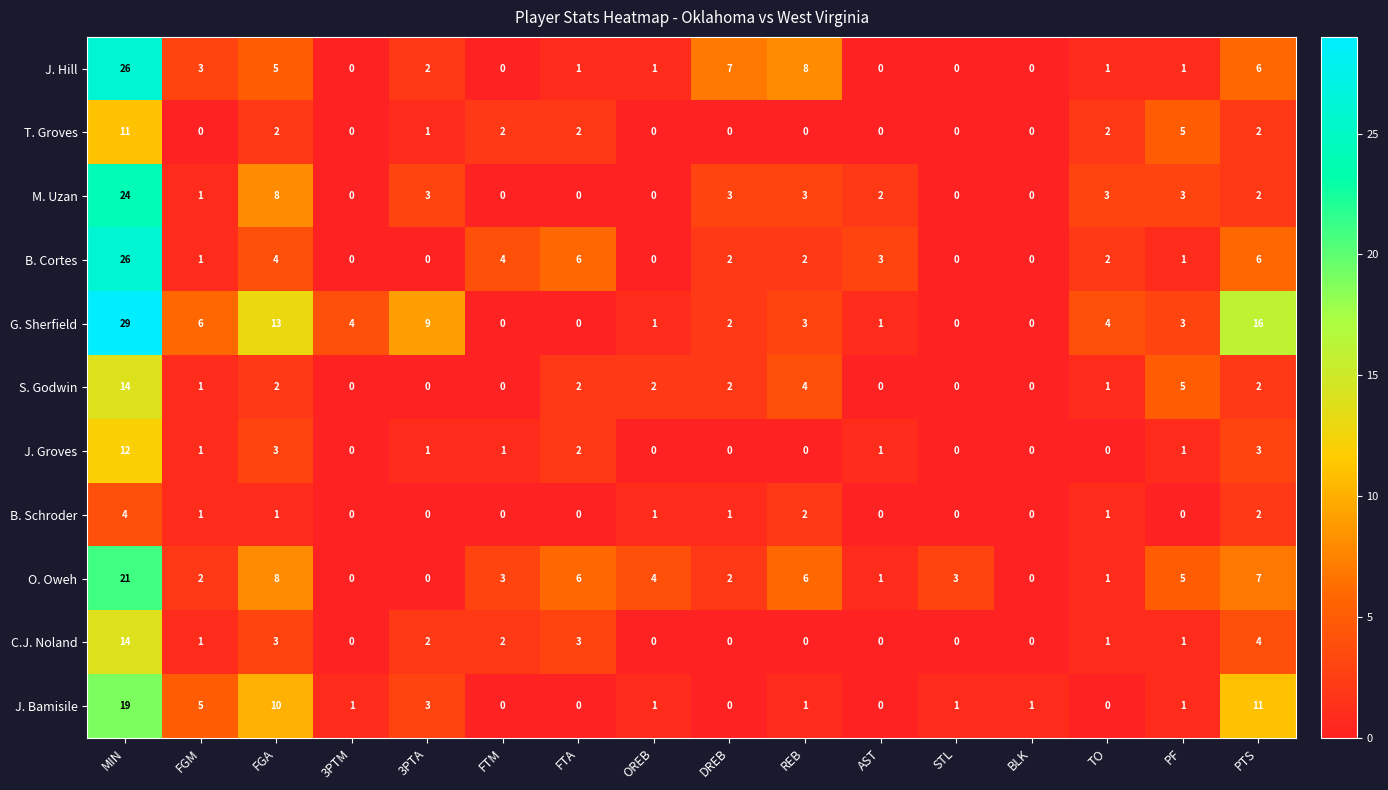

Which series has the widest spread of values?

G. Sherfield